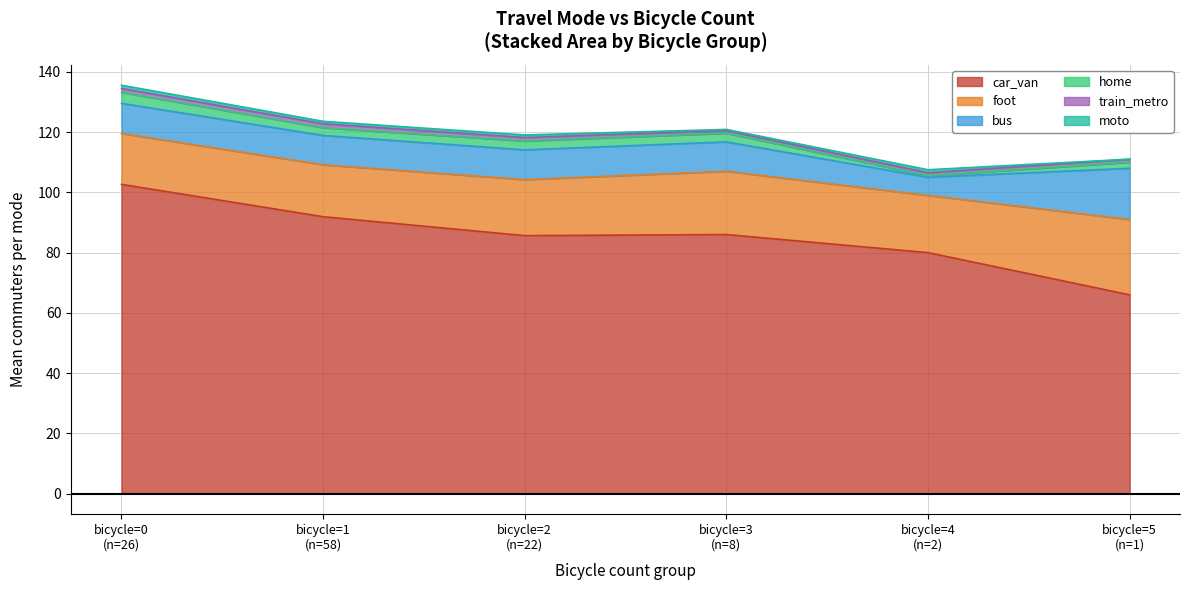

At which label does train_metro reach its minimum?

5